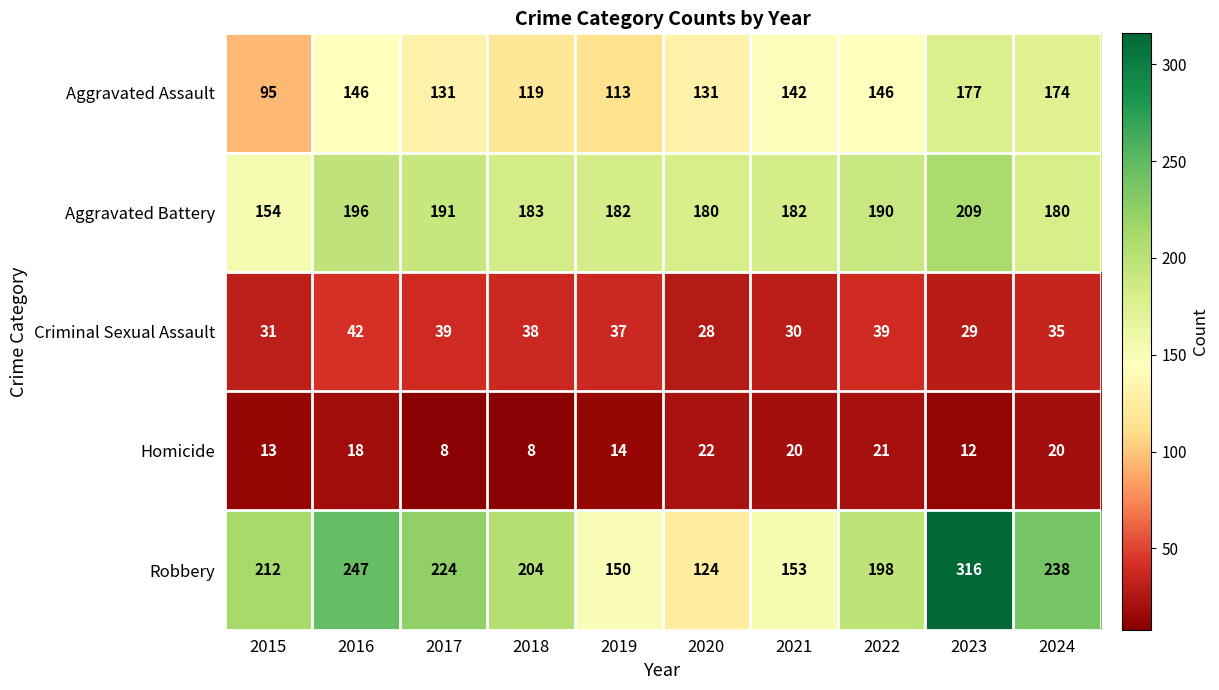

Which category has the highest value in the Aggravated Battery series?

2023